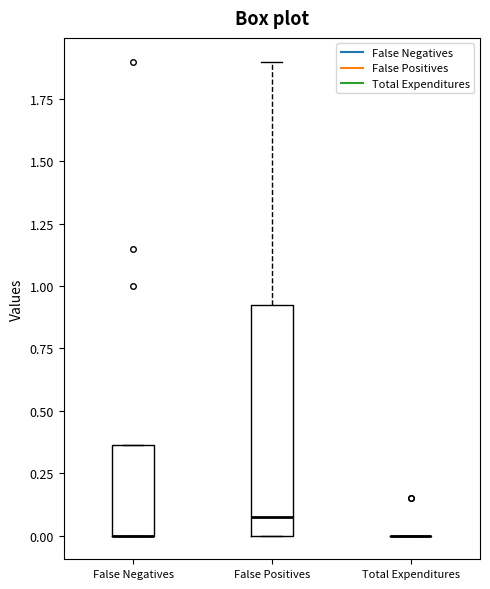

Reading left to right, read every box against the y-axis: the position of its median line, the range the box covers, and the ends of its whiskers. The values are not printed on the chart, so give them approximately, as read against the axis.

False Negatives: median 0.00 (drawn on the box's lower edge), box 0.00 to 0.35, whiskers 0.00 to 0.35
False Positives: median 0.10, box 0.00 to 0.95, whiskers 0.00 to 1.90
Total Expenditures: box collapsed to a line at 0.00, whiskers 0.00 to 0.00